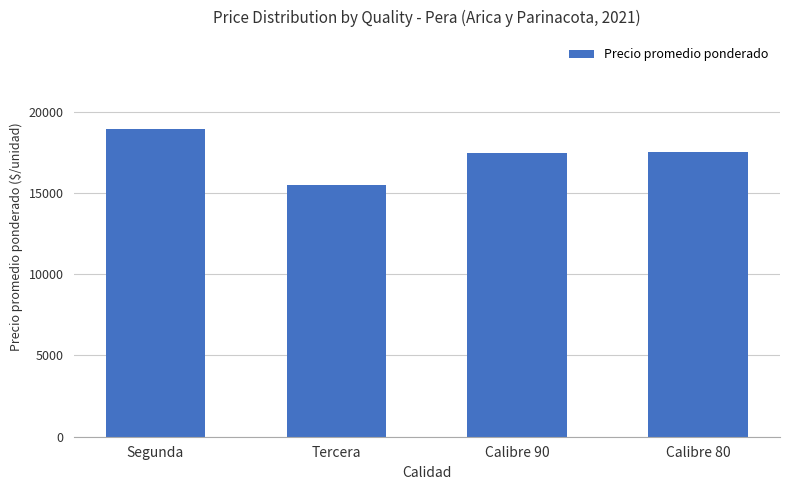

What is the change in value from Calibre 90 to Calibre 80?

+71